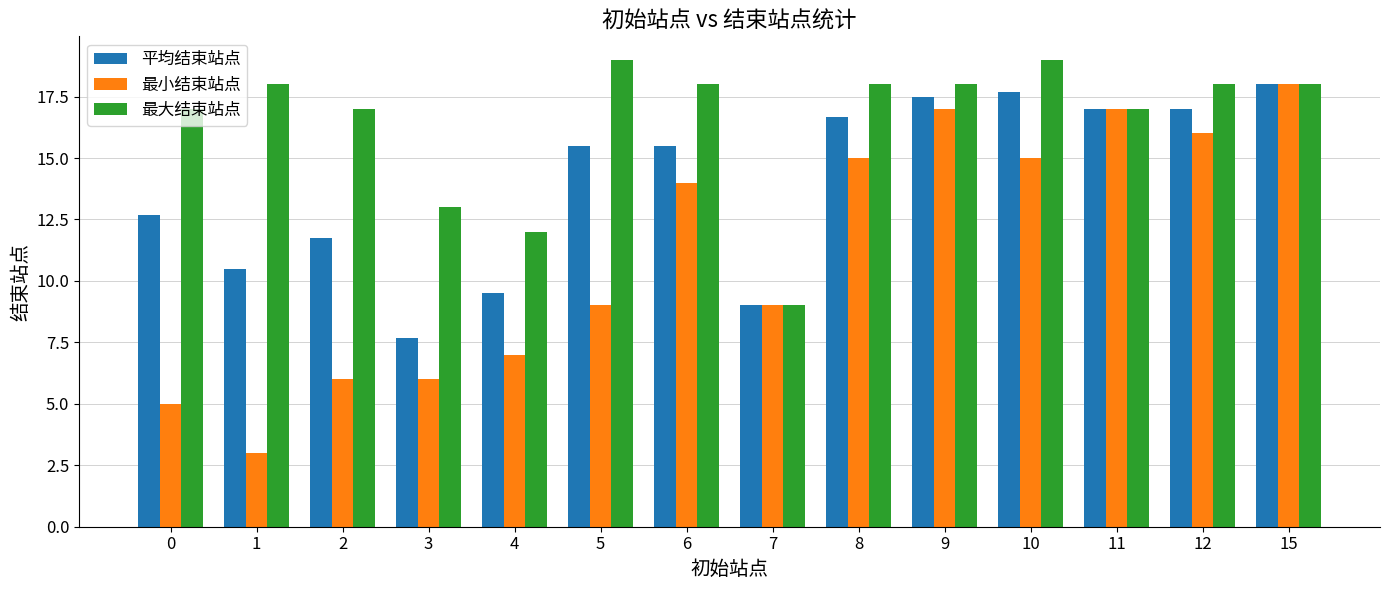

The value of 平均结束站点 at 8 is 16.7. True or false?

True